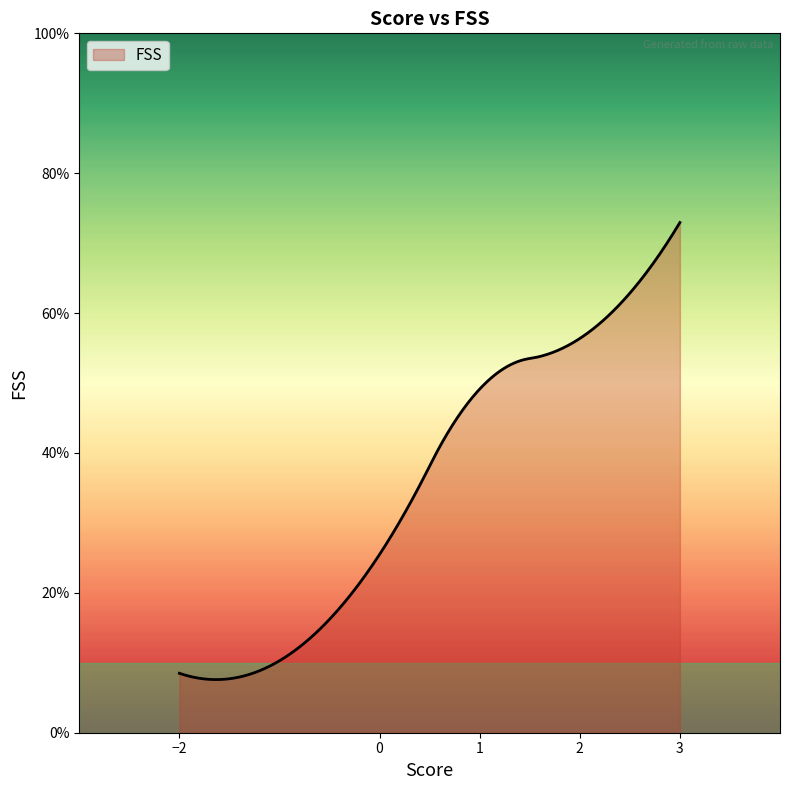

What is the average value?

35.9